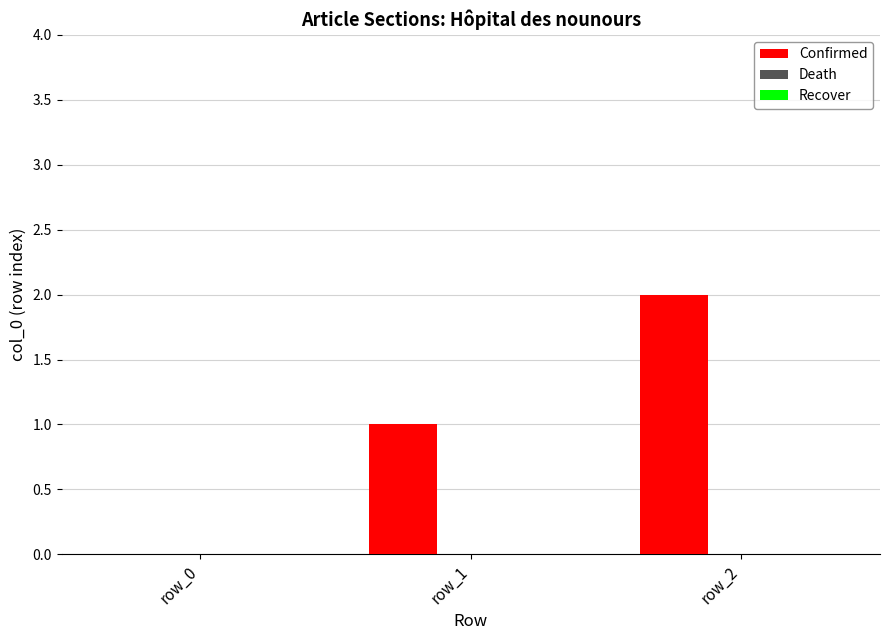

What is the change in value from row_0 to row_2?

+2